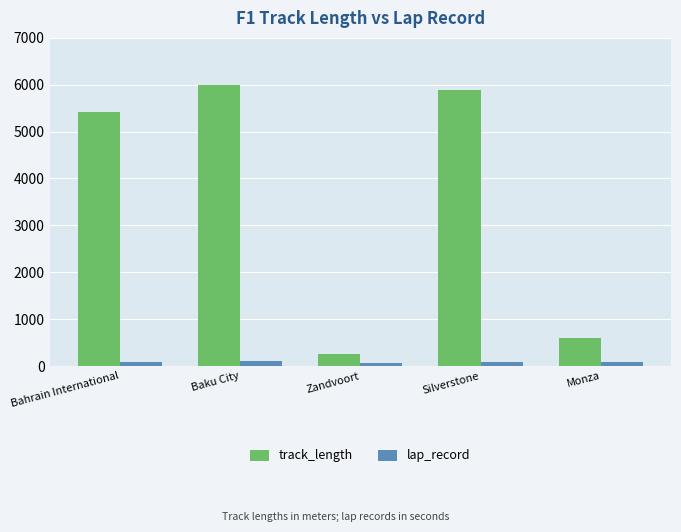

Which series has the largest range (max minus min)?

track_length